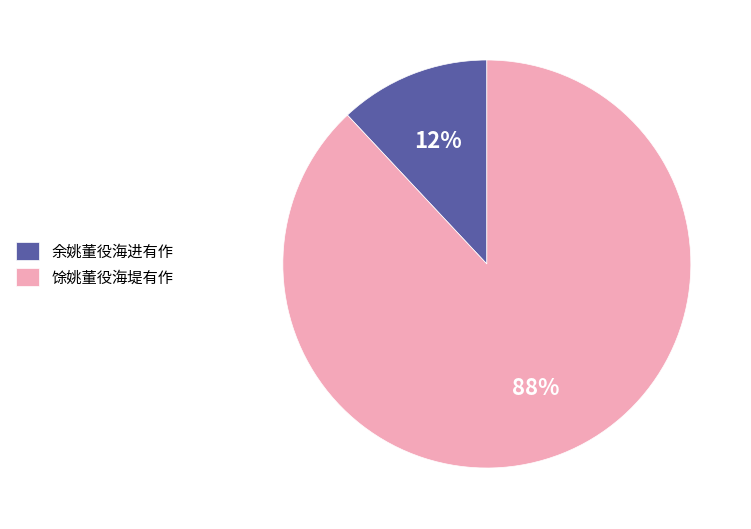

True or false: 馀姚董役海堤有作 accounts for 88% of the total.

True